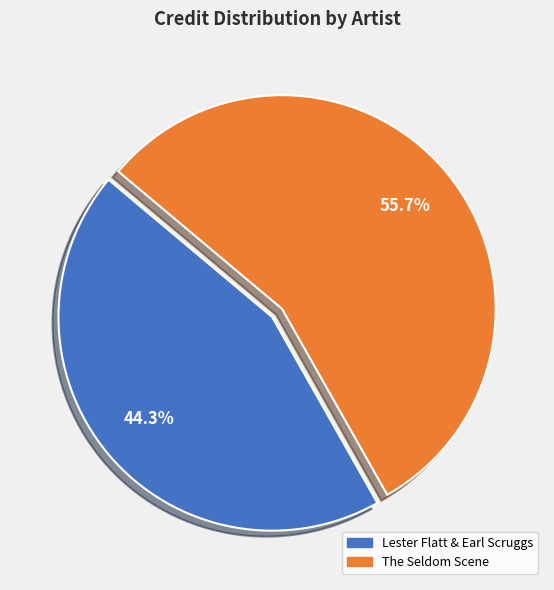

Is it true that Lester Flatt & Earl Scruggs is 44% of the pie?

True